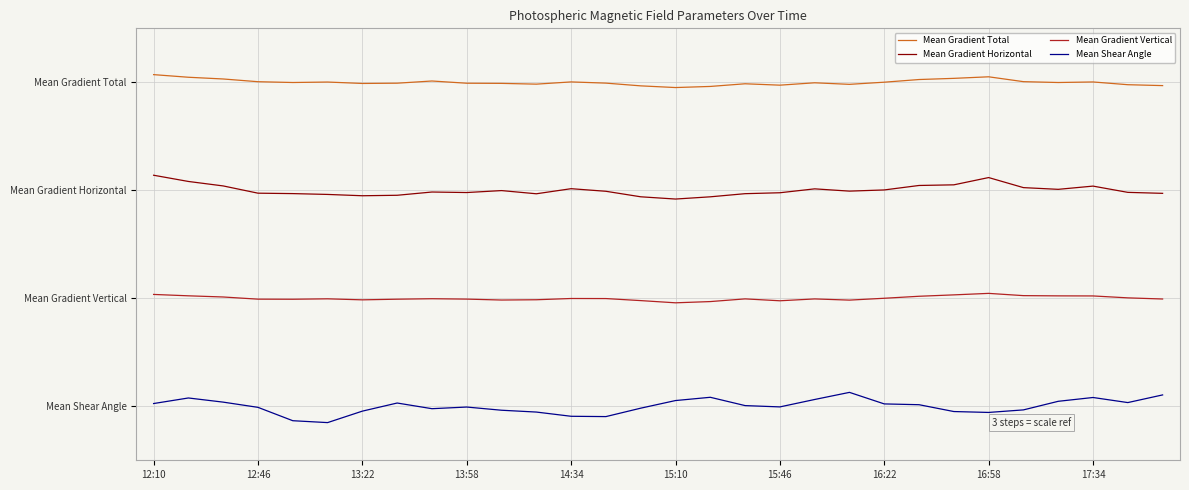

What are all the series names shown in the legend?

Mean Gradient Total, Mean Gradient Horizontal, Mean Gradient Vertical, Mean Shear Angle